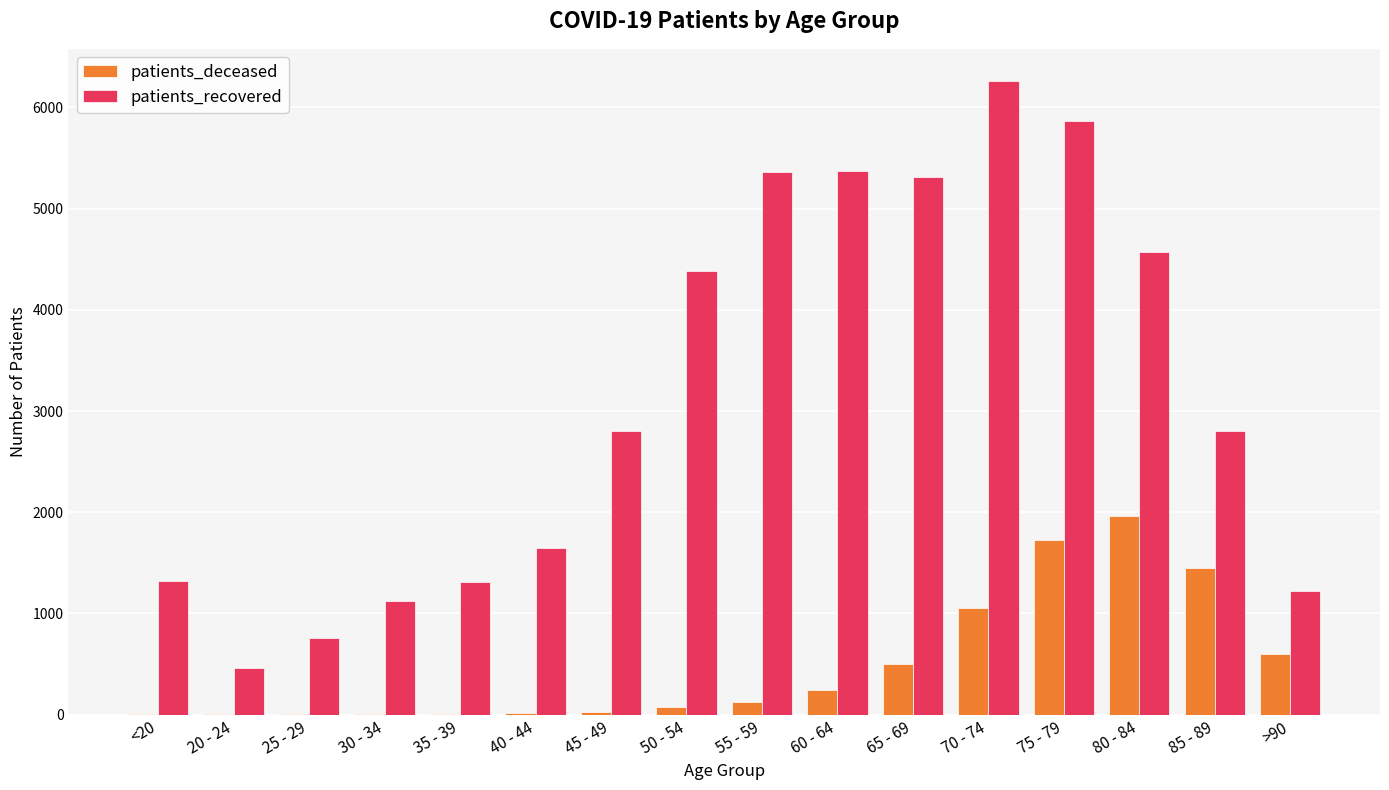

Is the value of patients_deceased at 20 - 24 greater than the value of patients_recovered at 30 - 34?

No